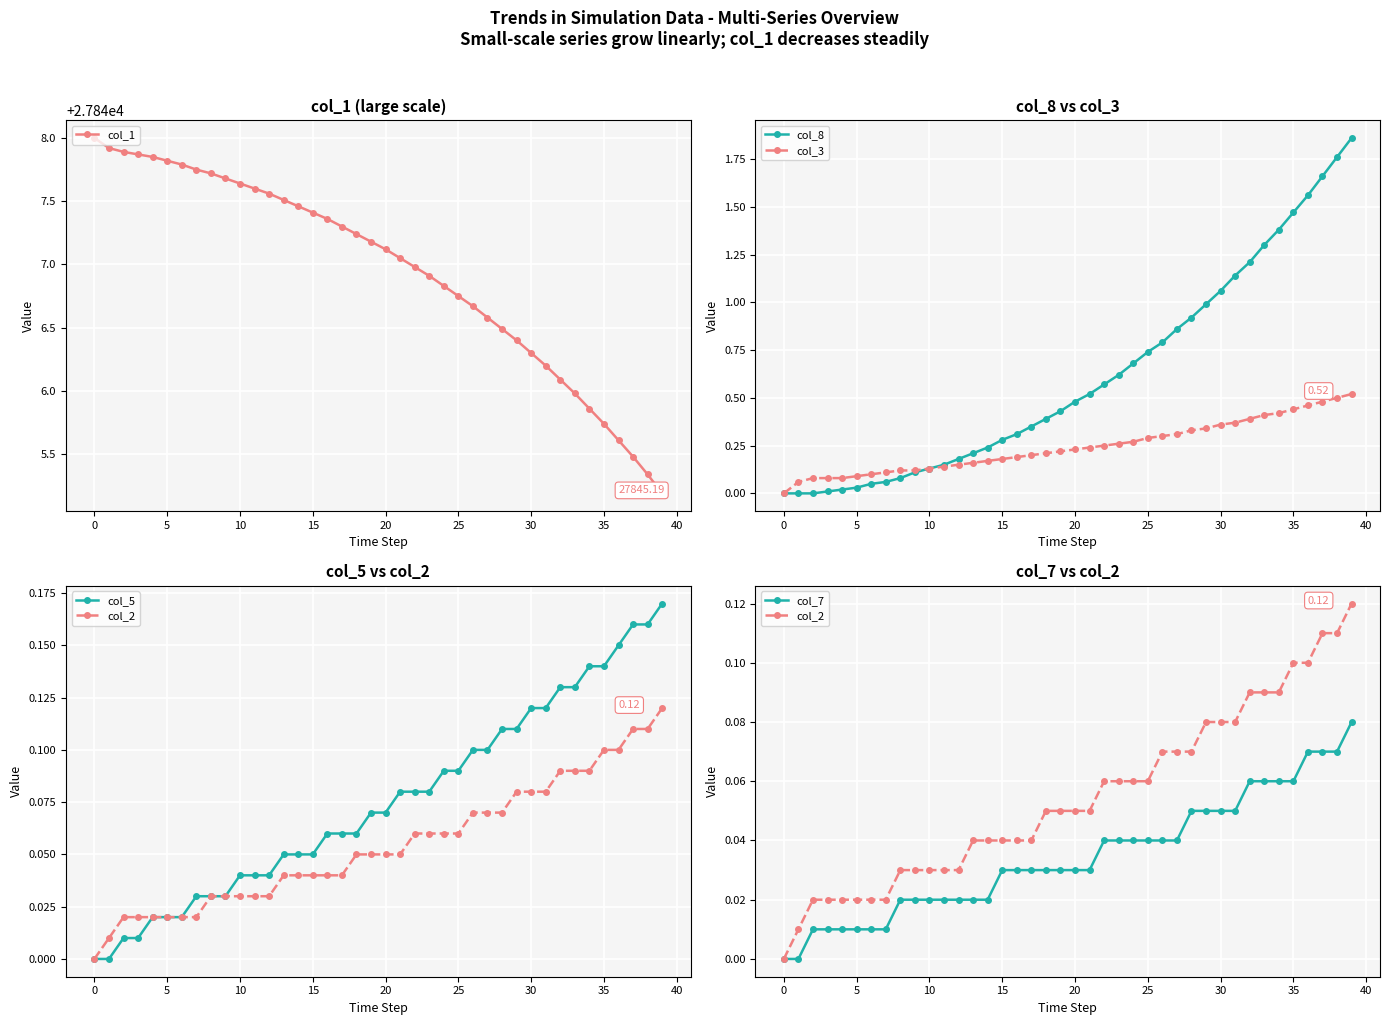

What is the total value across all series at 35?

27848.0